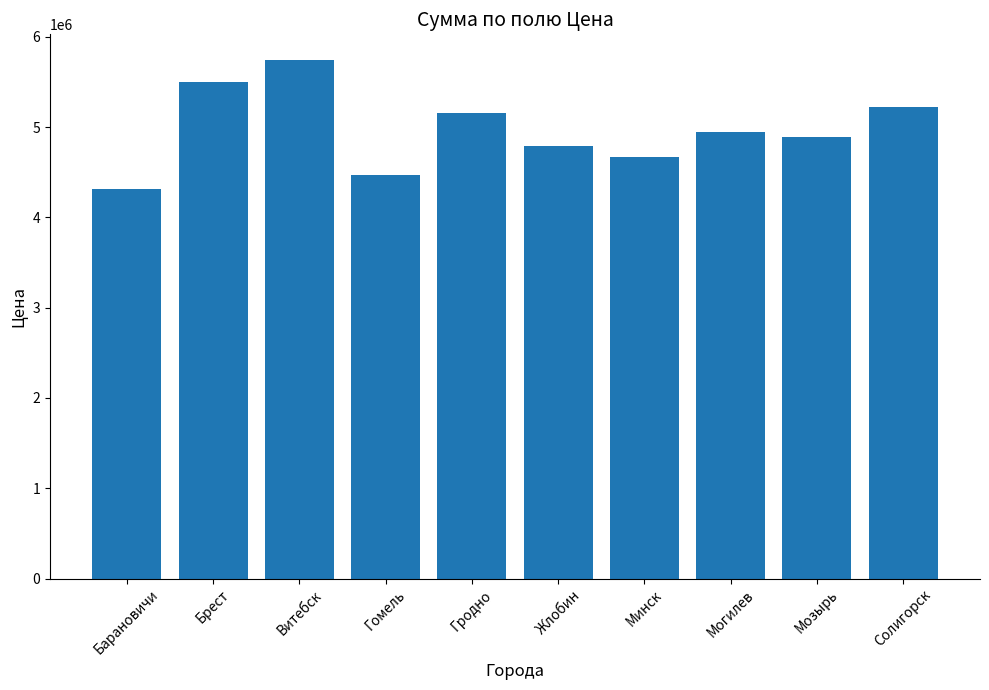

Count the number of data series in this chart.

1